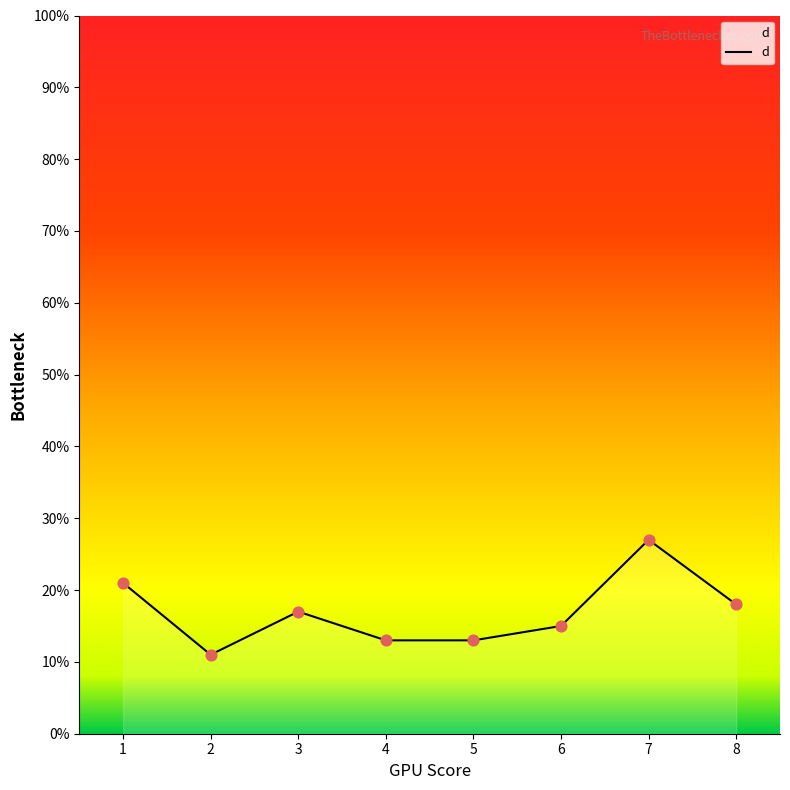

Which has a higher value, 7 or 3?

7